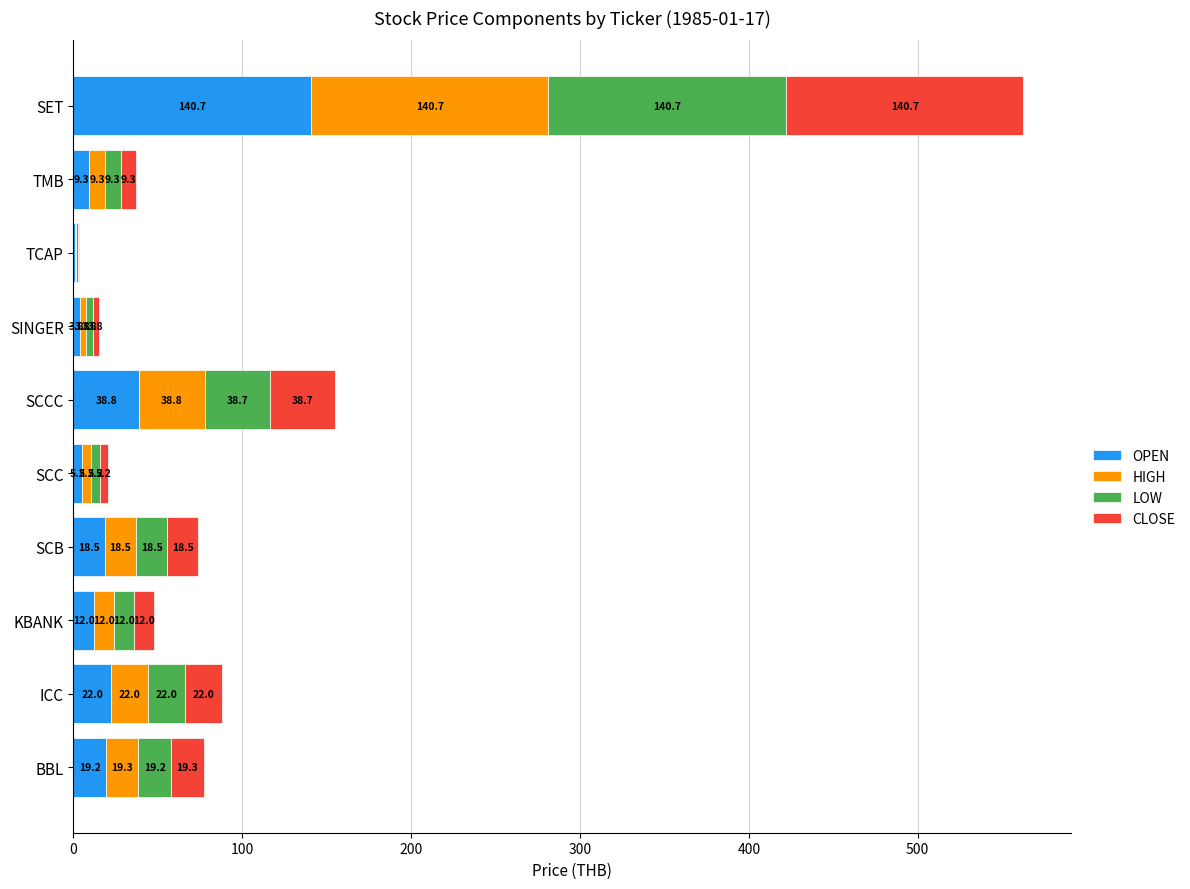

At which category is the sum across all series the highest?

SET